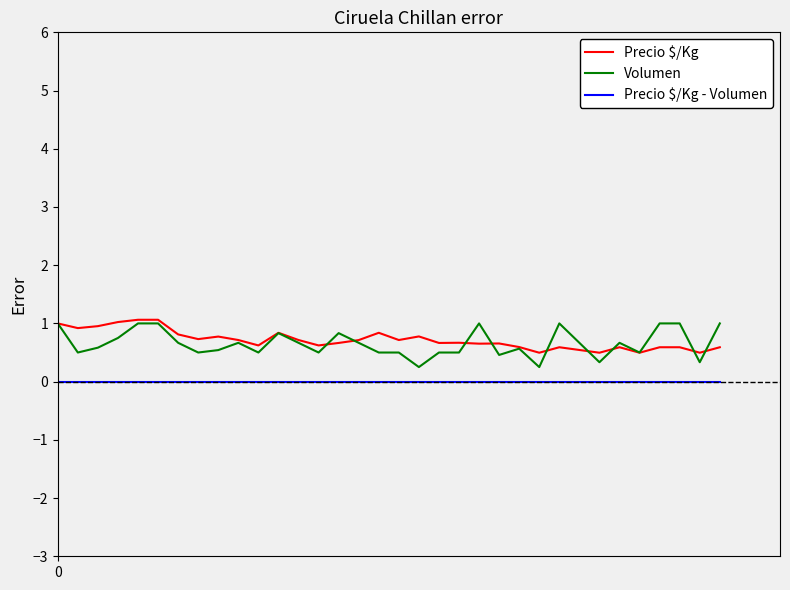

Count the number of data series in this chart.

3